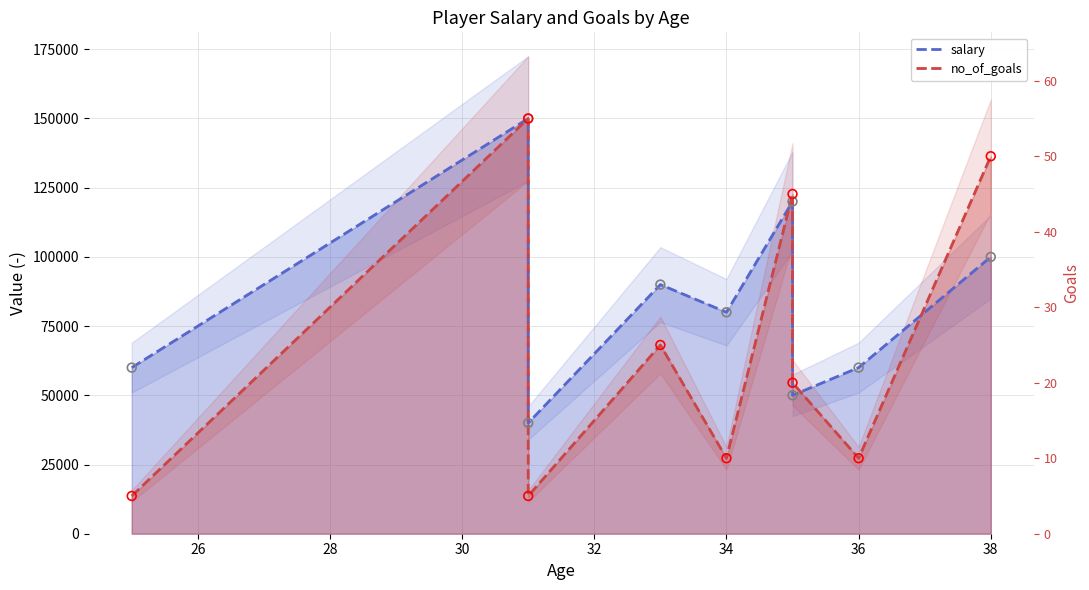

Which series has the largest Y range (max minus min)?

no_of_goals (line)